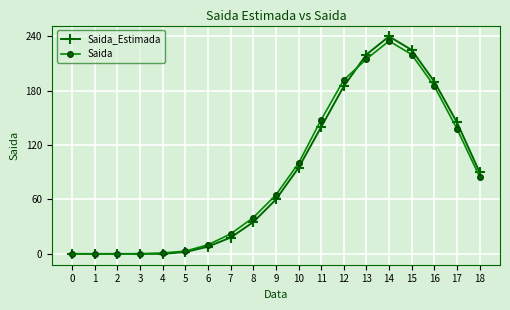

At which category is the sum across all series the highest?

14